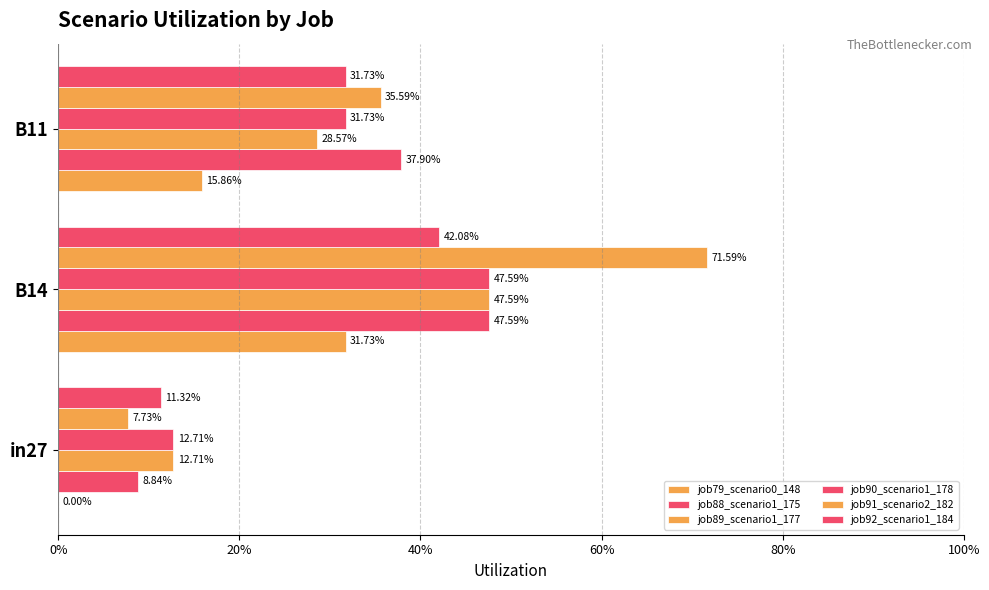

Which series has the largest range (max minus min)?

job91_scenario2_182